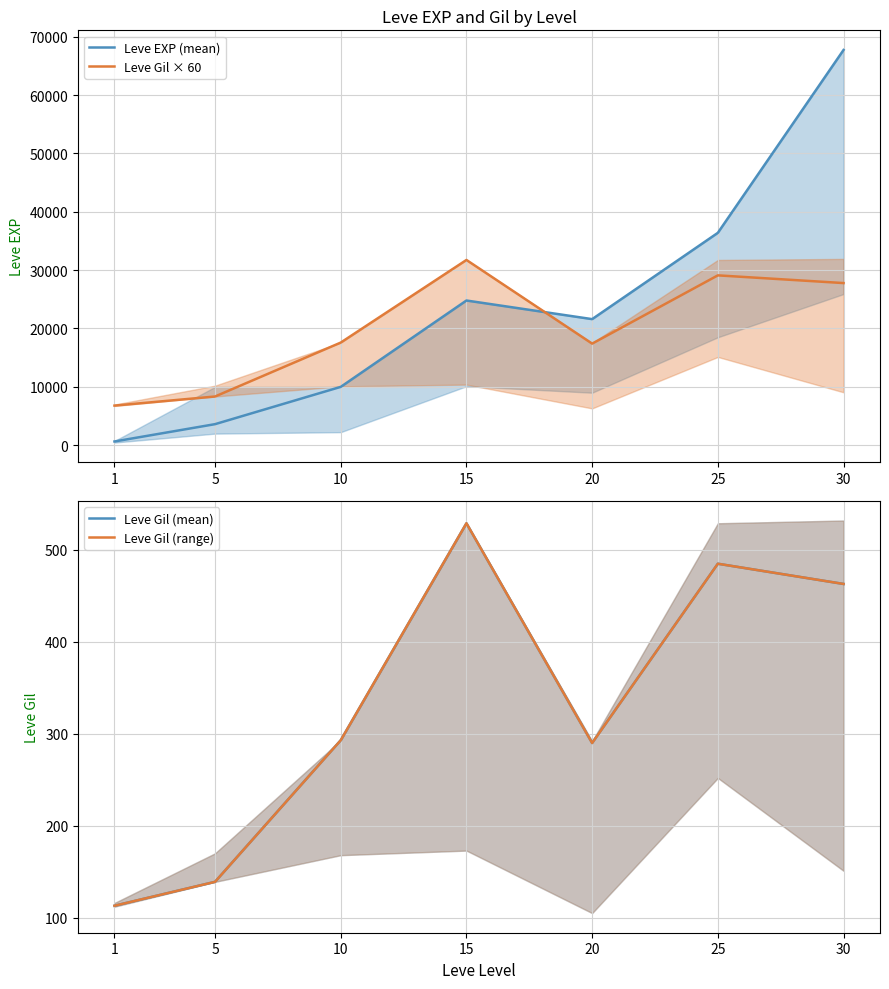

At which category is the sum across all series the highest?

30